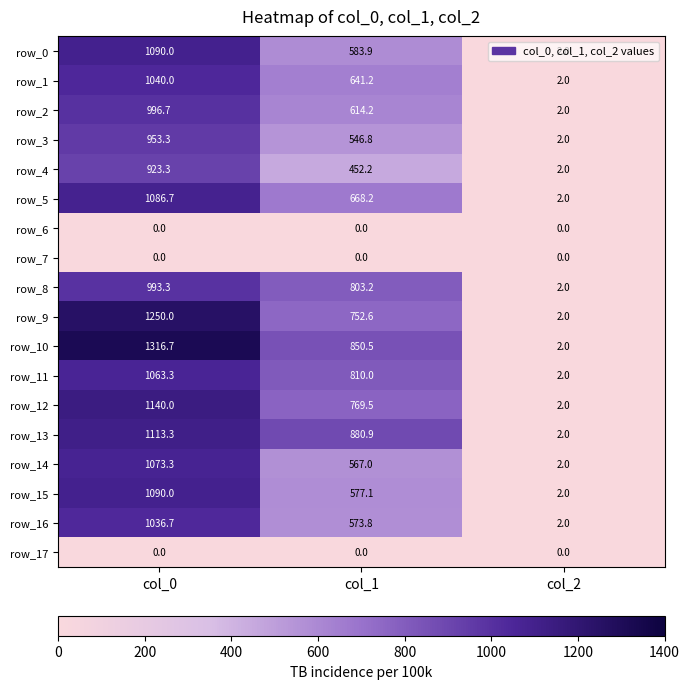

Rank the categories by row_9 value from highest to lowest.

col_0, col_1, col_2